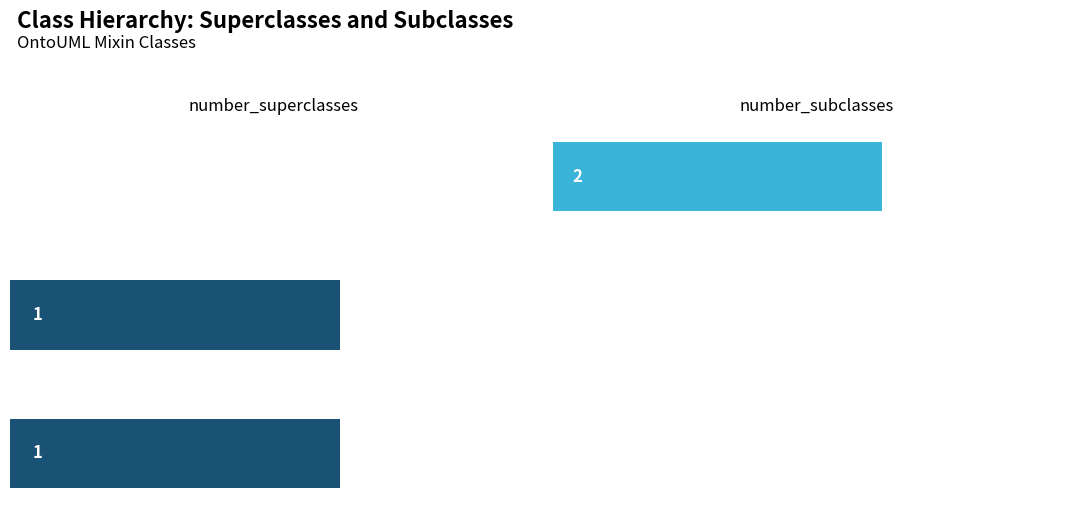

Which series has the widest spread of values?

number_subclasses